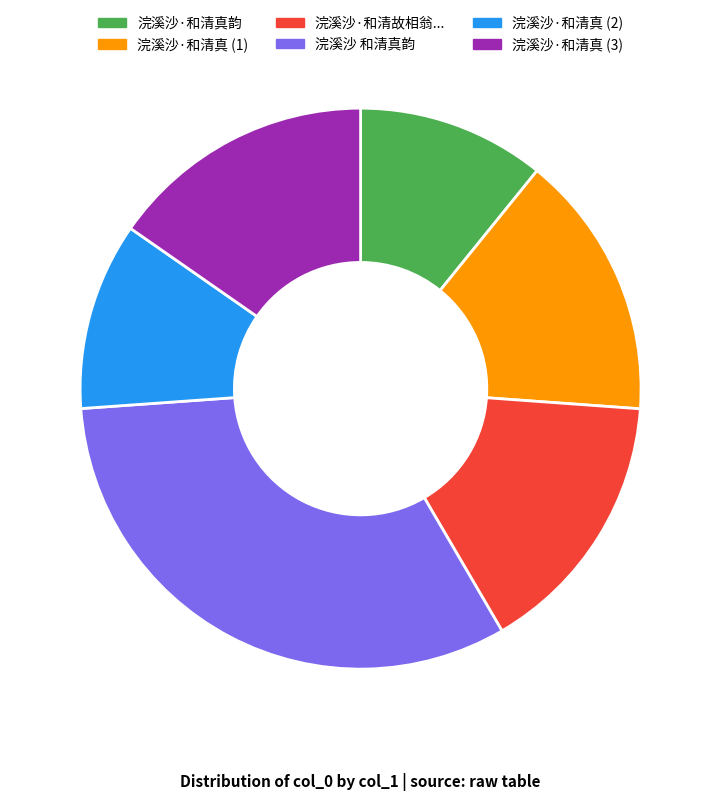

How many segments does this pie chart have?

6